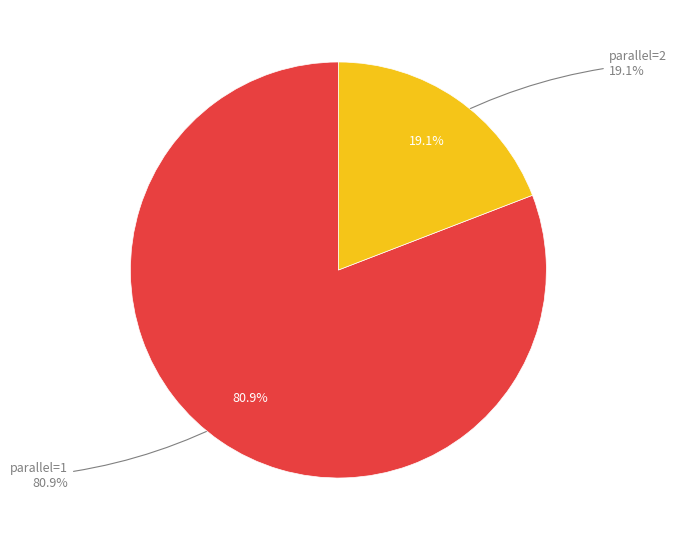

Rank the categories by value from lowest to highest.

2, 1